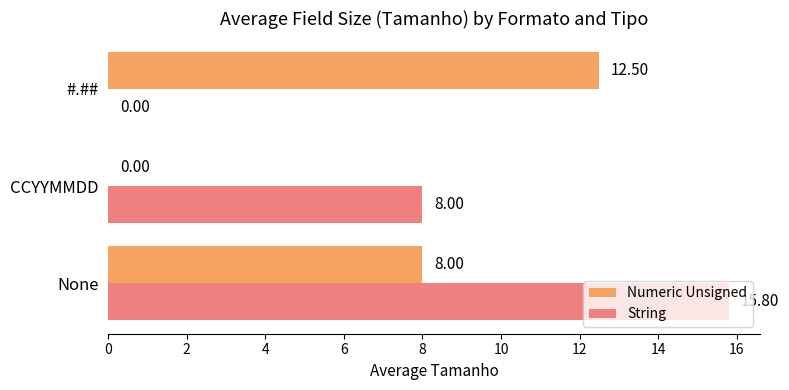

What is the sum of all Numeric Unsigned values?

20.5